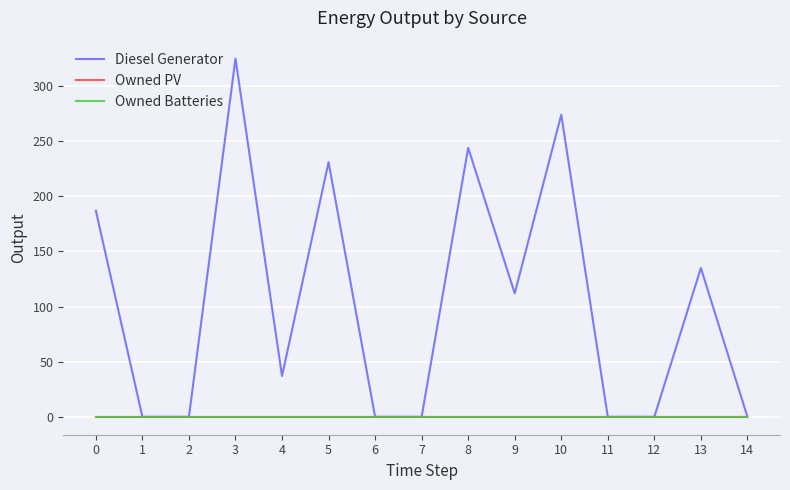

How many lines are shown in the chart?

3